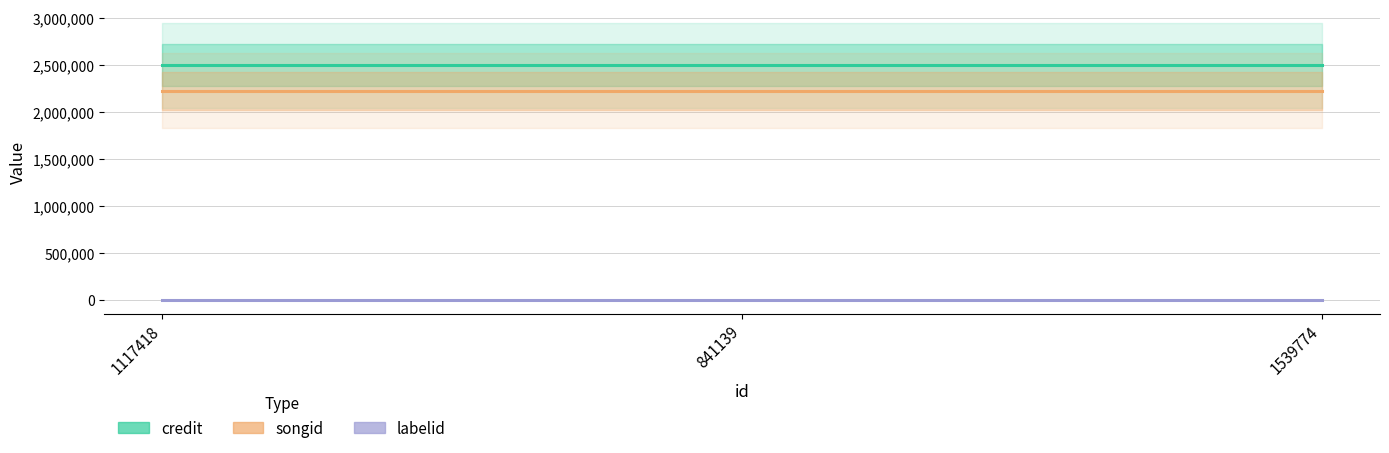

True or false: labelid has a value of 6091 at 1117418.

False